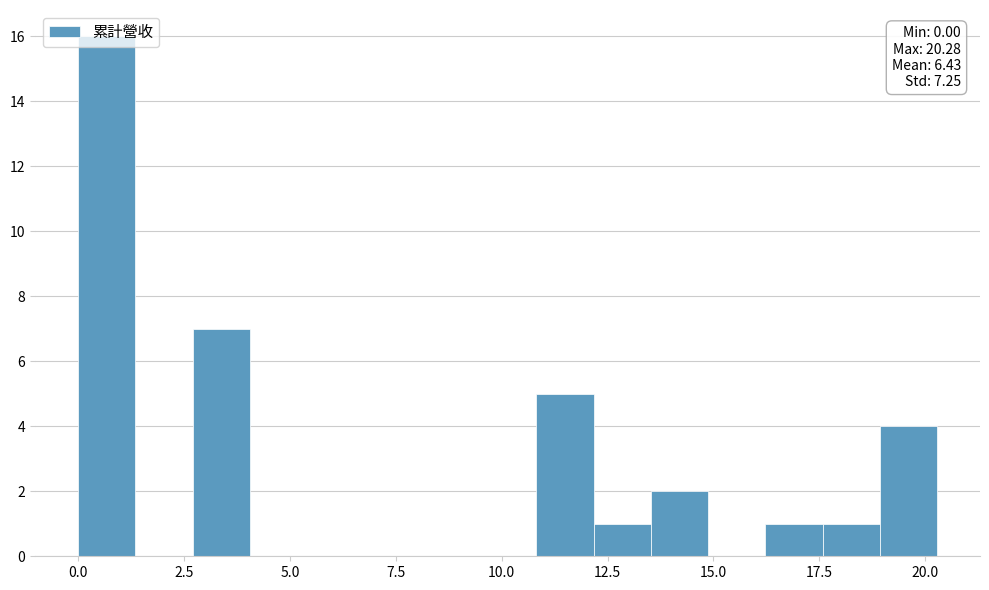

Read against the x-axis, roughly where is the centre of the tallest bar?

0.5